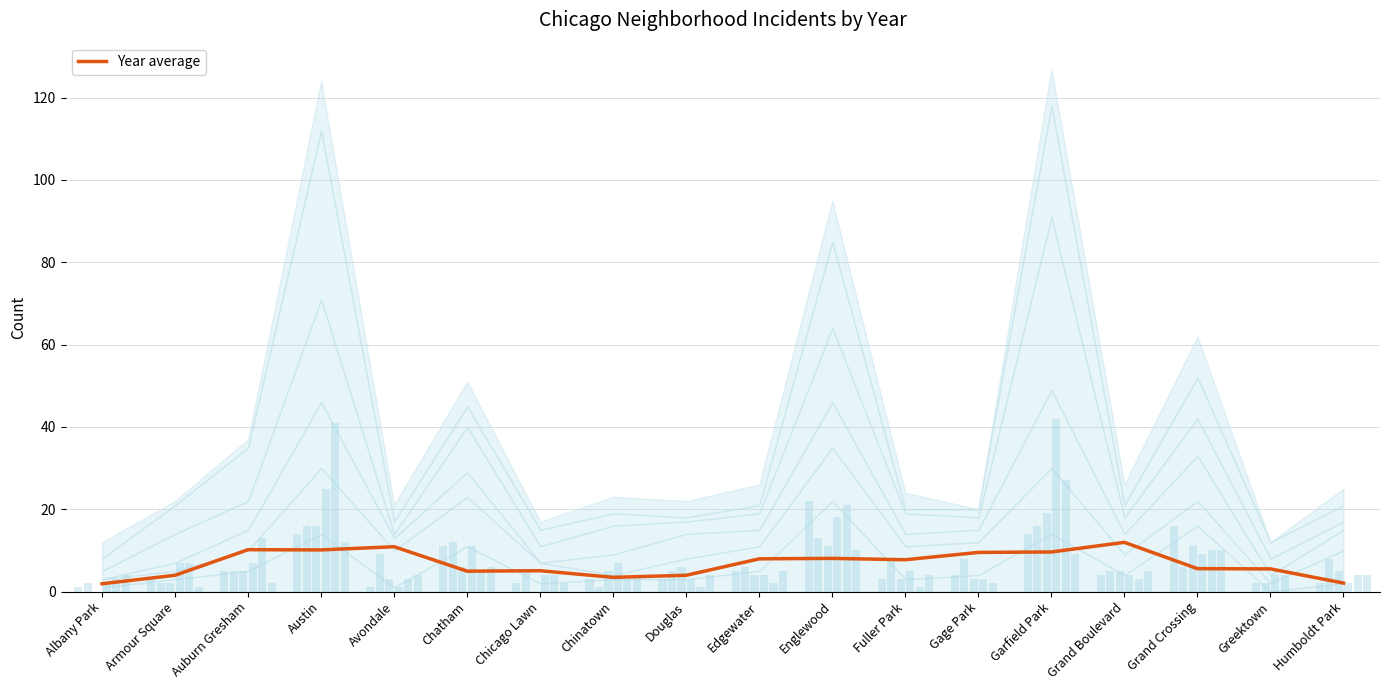

What is the label of the 15th bar from the left?

Grand Boulevard